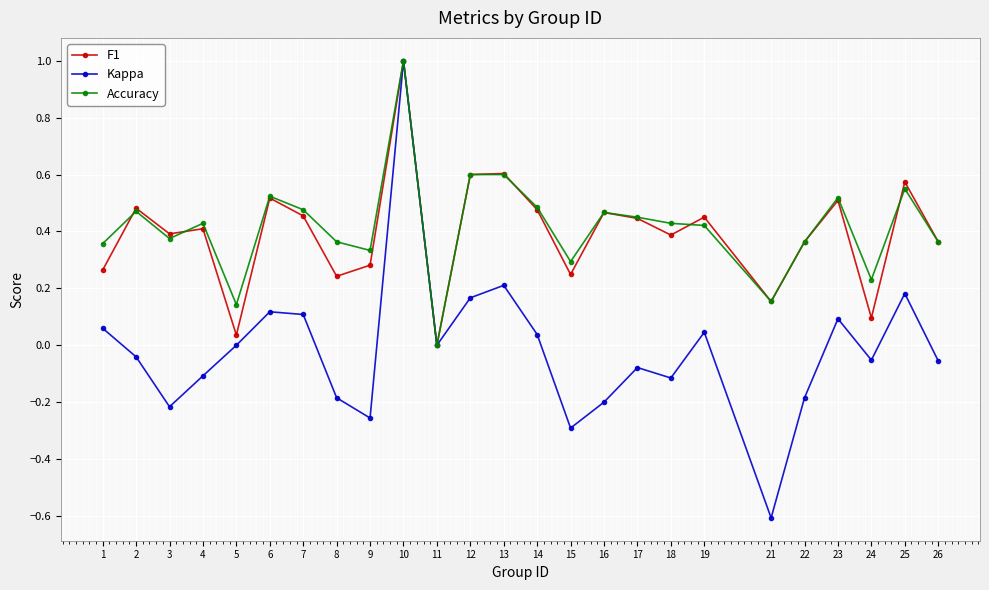

At which category is the sum across all series the highest?

10